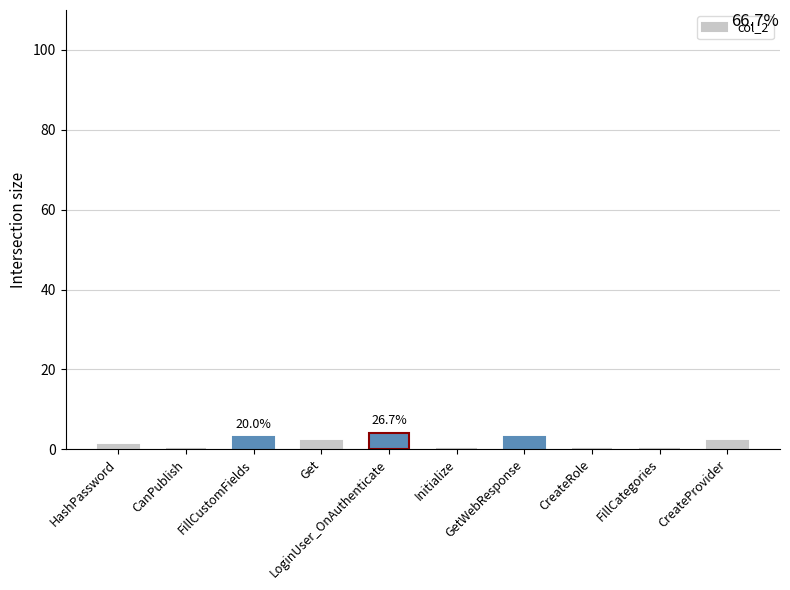

How many series are shown in this chart?

1